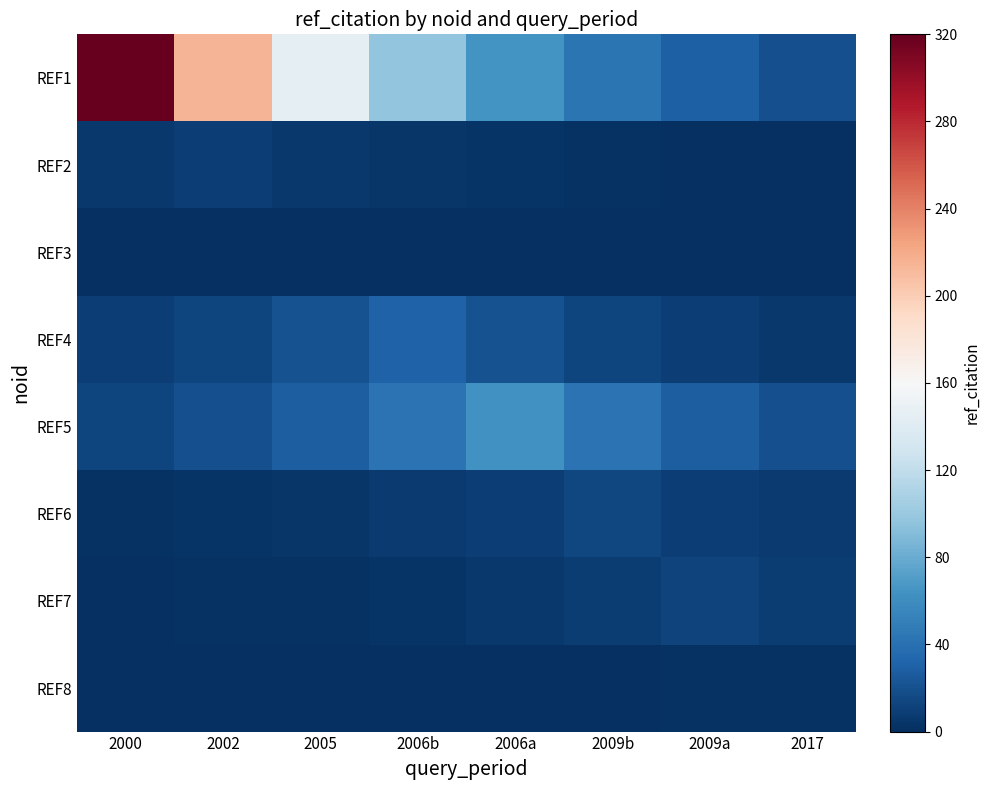

List the series in order of their peak value, highest first.

REF1, REF5, REF4, REF6, REF7, REF2, REF8, REF3